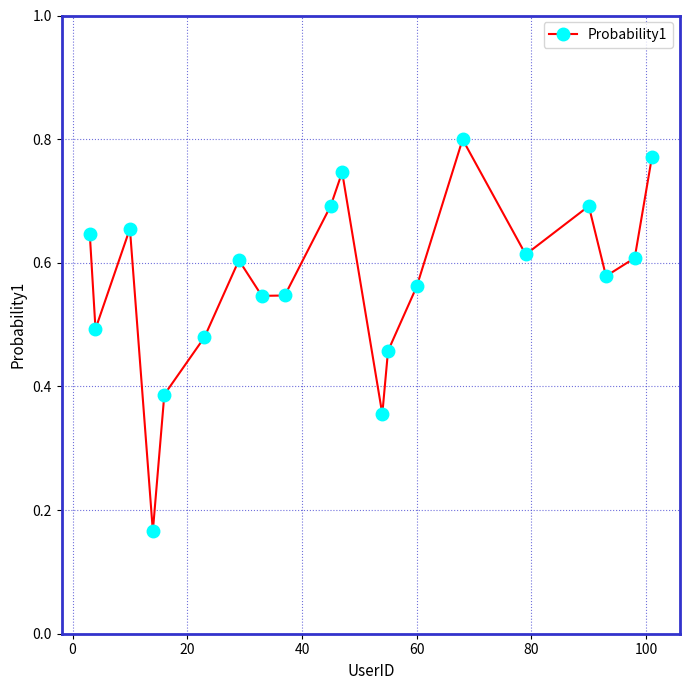

What is the sum of all values?

11.4